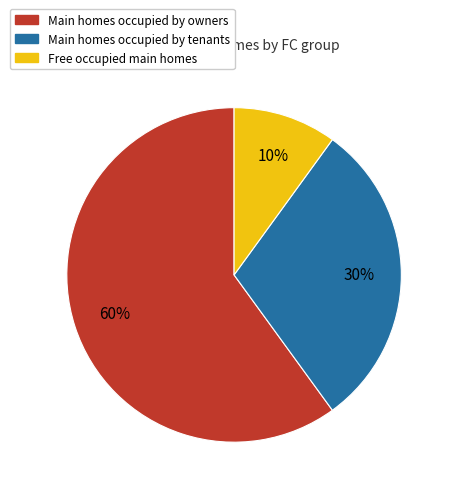

Is there a majority slice in this chart?

Yes